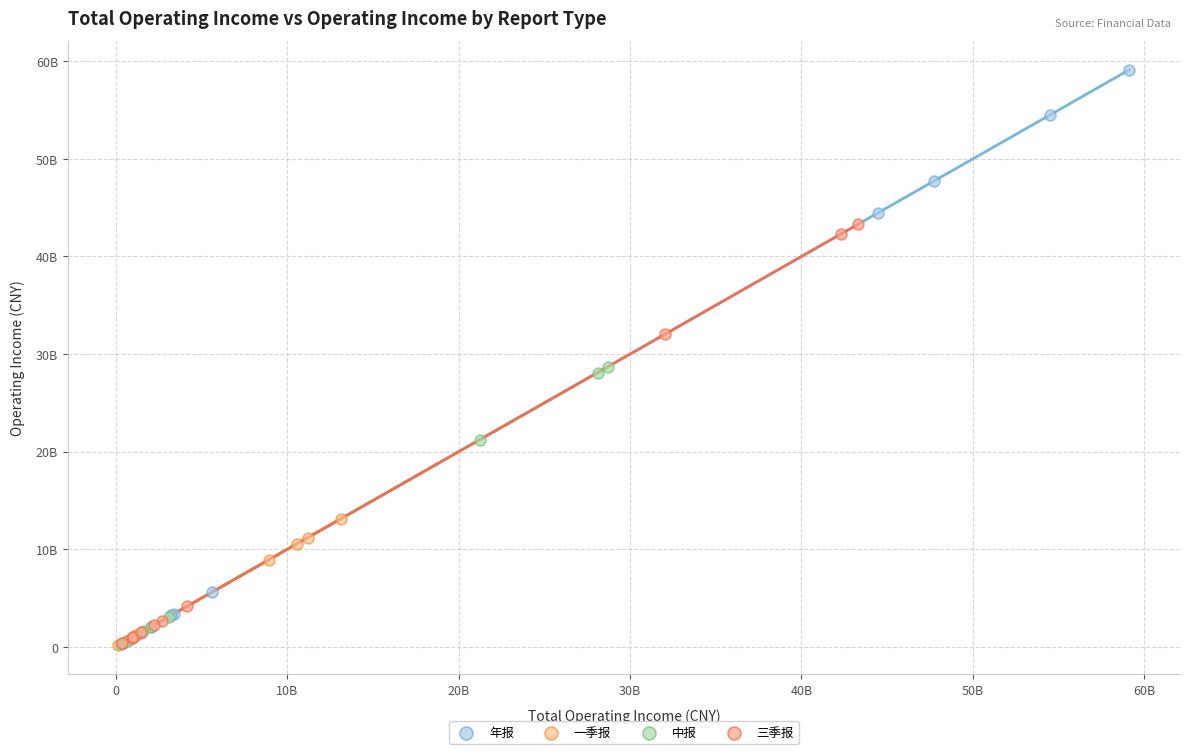

What are all the series names shown in the legend?

年报, 一季报, 中报, 三季报